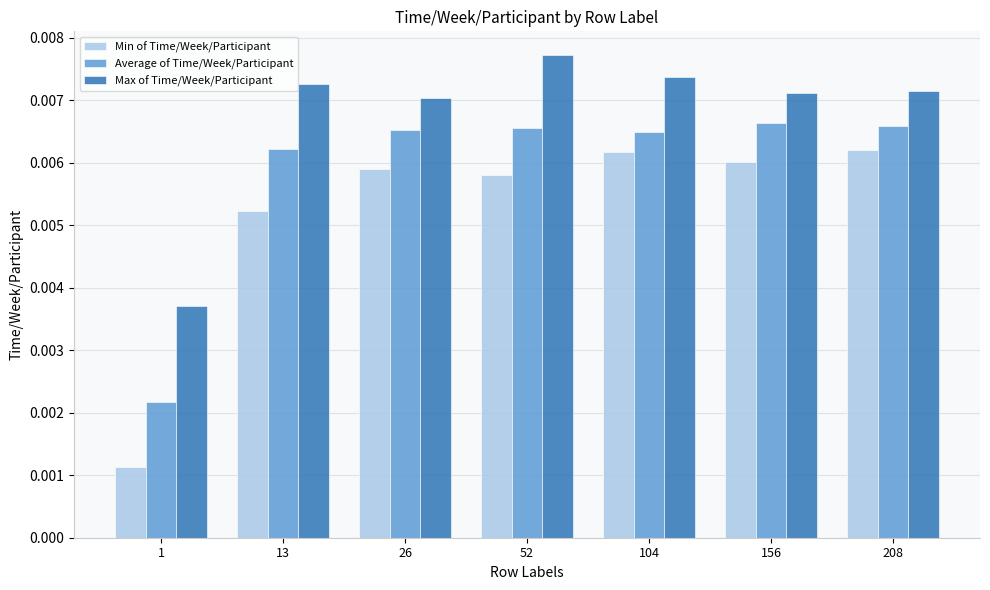

Which series has the largest range (max minus min)?

Min of Time/Week/Participant